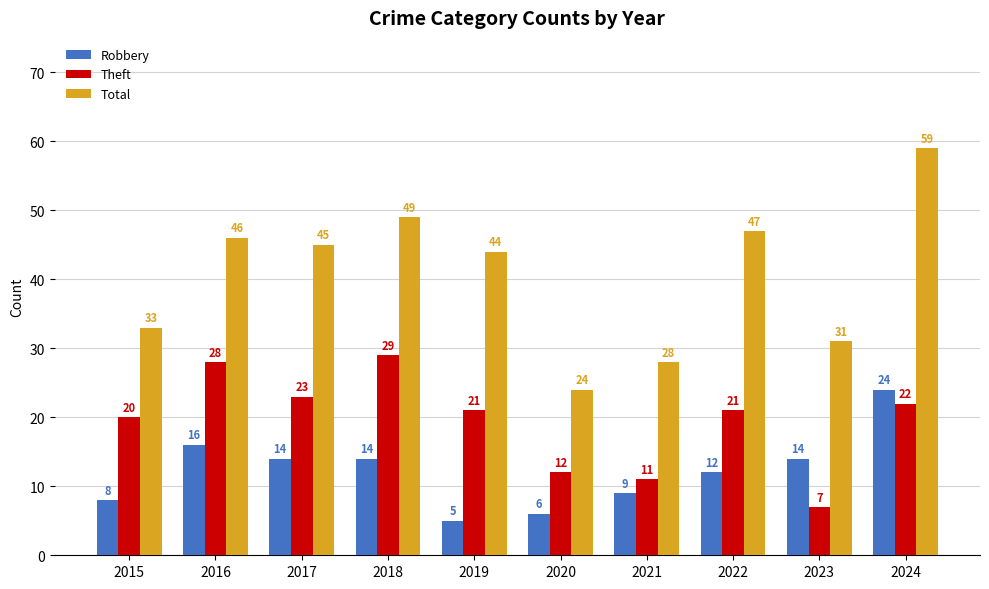

Rank the series at 2017 from lowest to highest value.

Robbery, Theft, Total